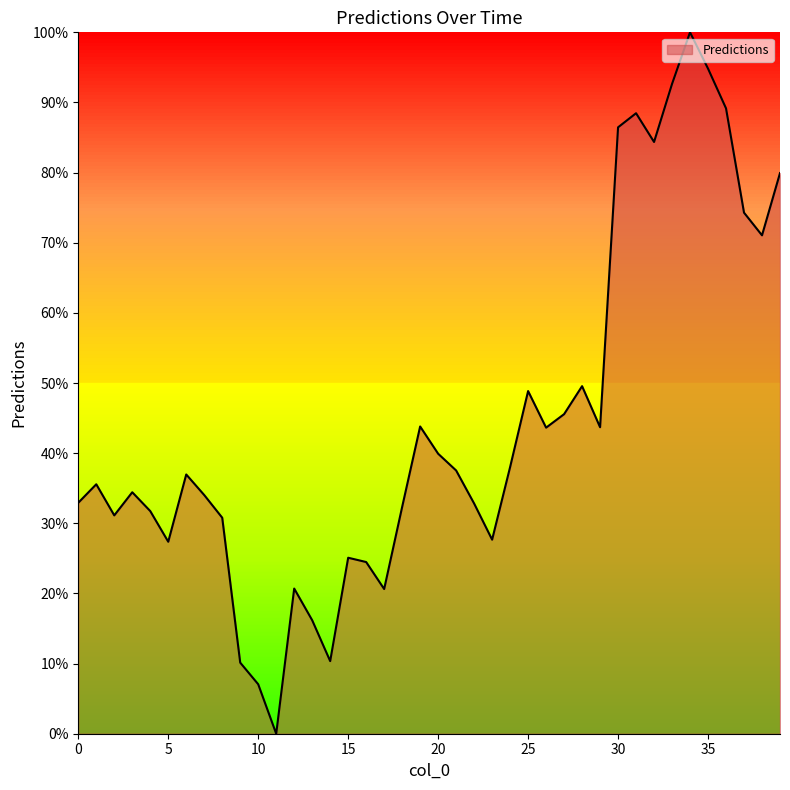

What is the difference between the maximum and minimum values?

100.0